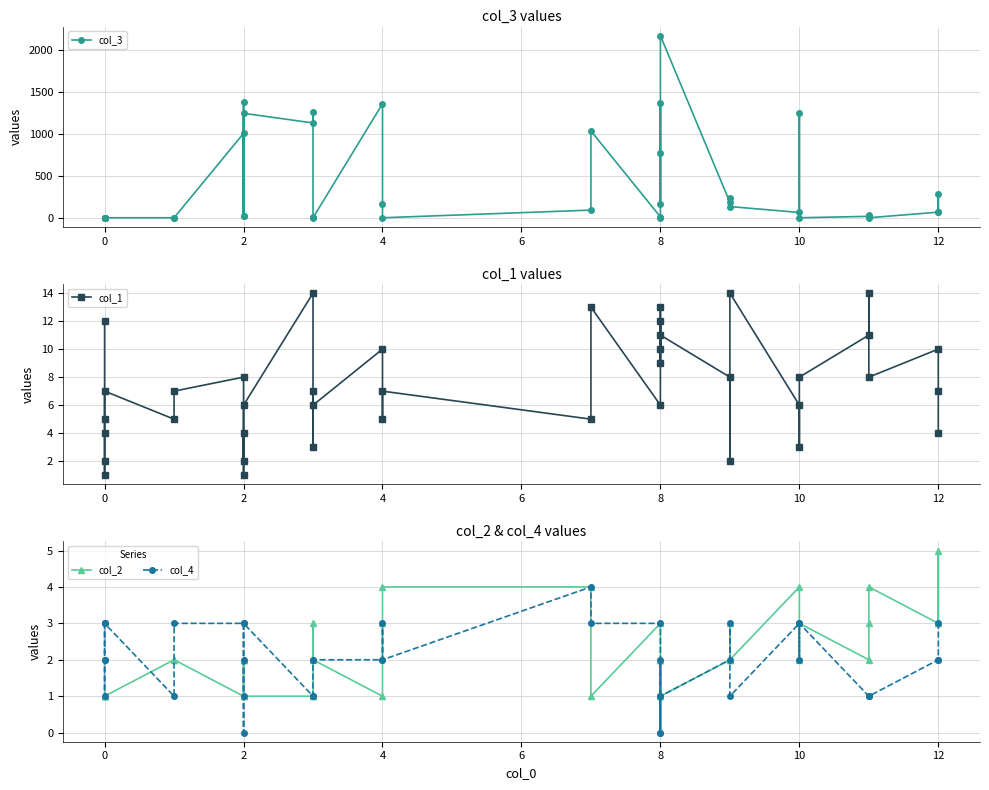

What is the difference between the maximum and minimum values in the col_3 series?

2165